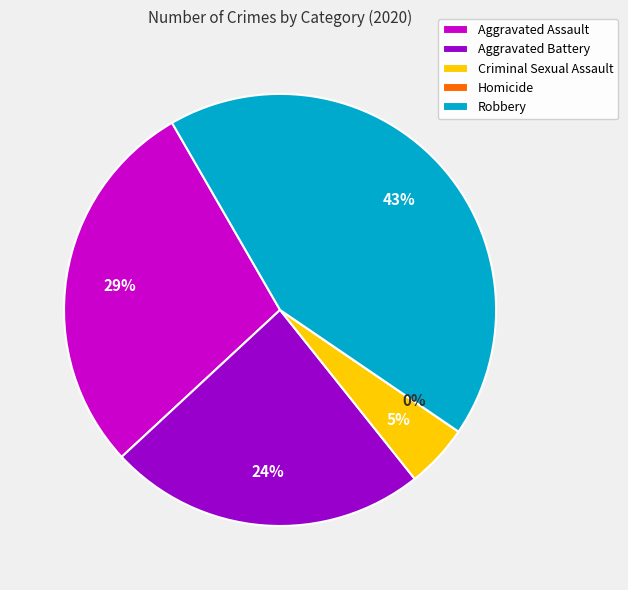

To the nearest percent, what is the combined percentage of Homicide and Aggravated Battery?

24%